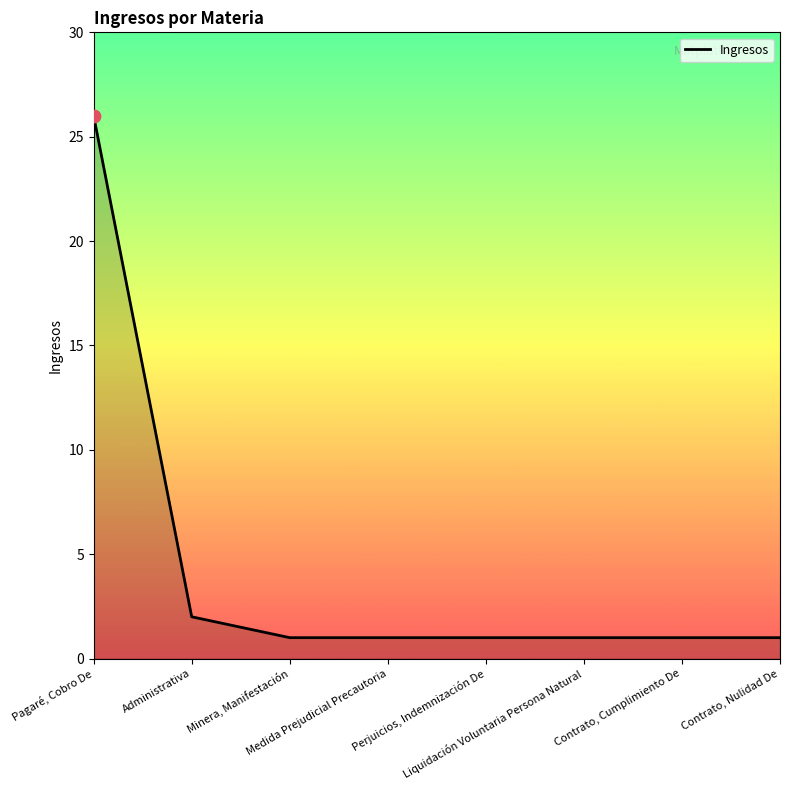

Between Administrativa and Perjuicios, Indemnización De, which is larger?

Administrativa